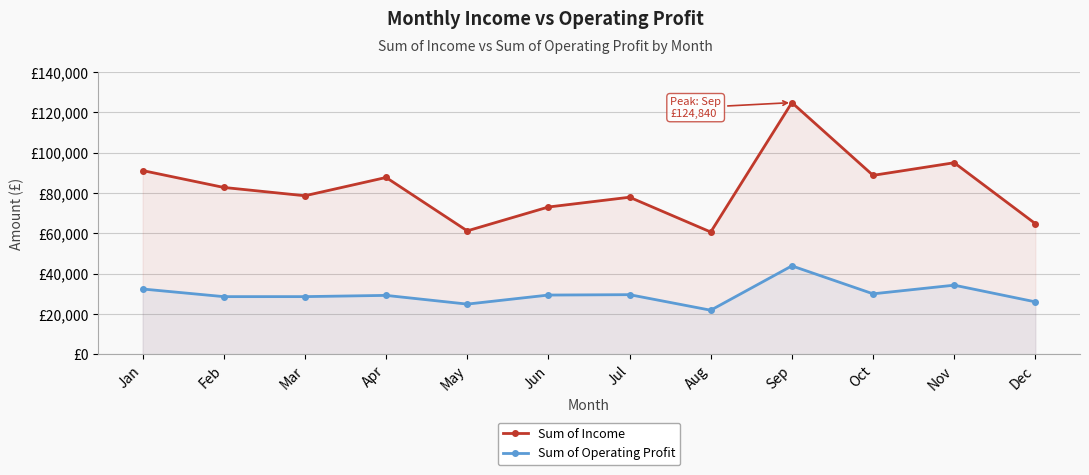

Which label corresponds to the smallest value in the chart?

Aug